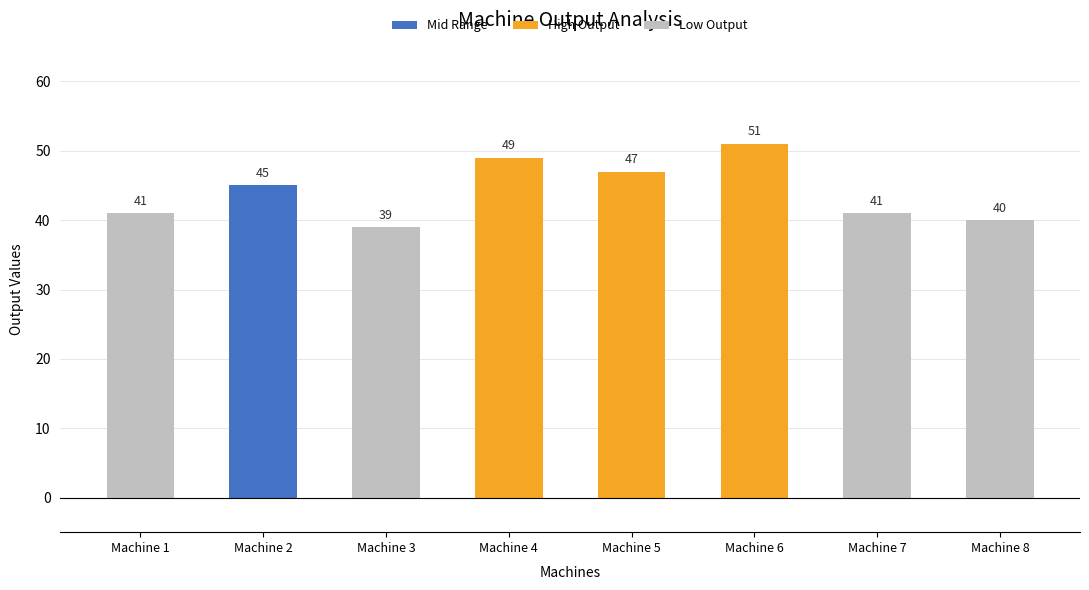

The chart shows a value of 39 at Machine 3. True or false?

True